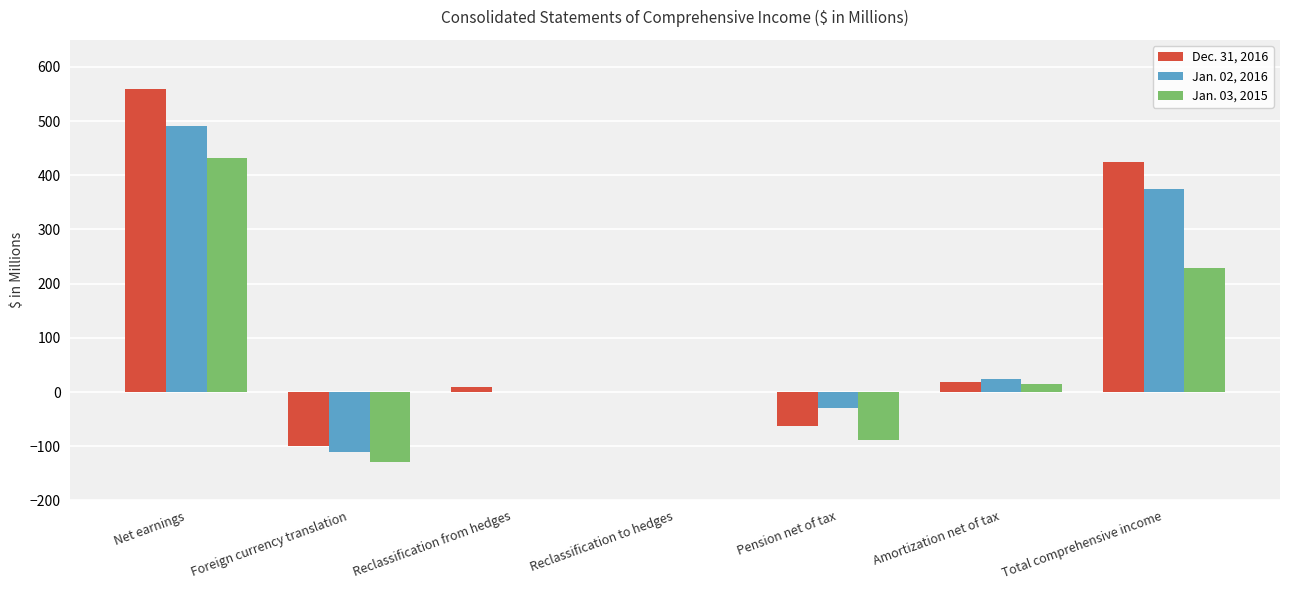

The Jan. 02, 2016 series shows -206.7 at Reclassification from hedges. True or false?

False